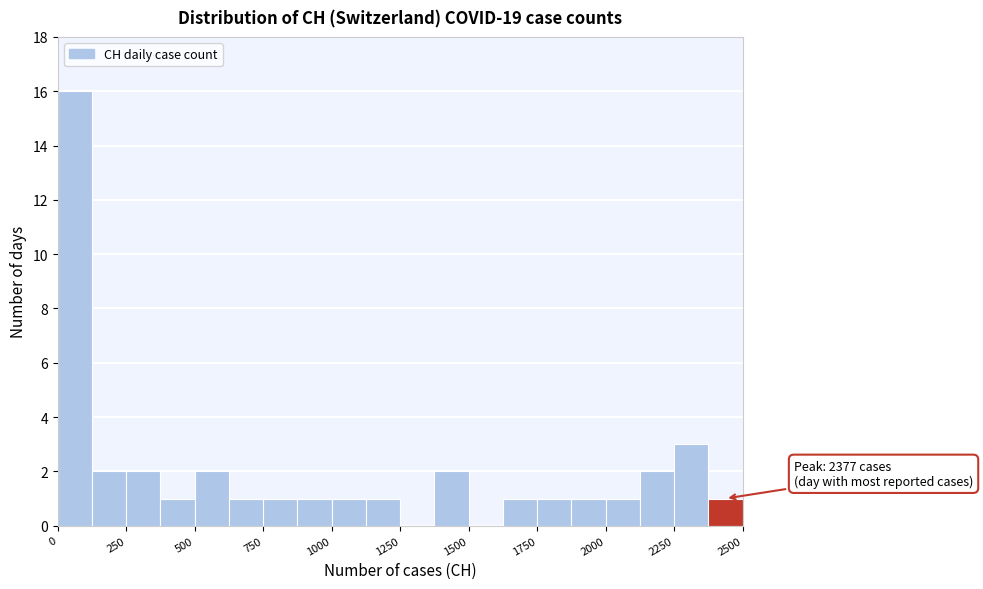

Around what value on the x-axis is the tallest bar? Give the approximate position of its centre, as read against the axis.

50